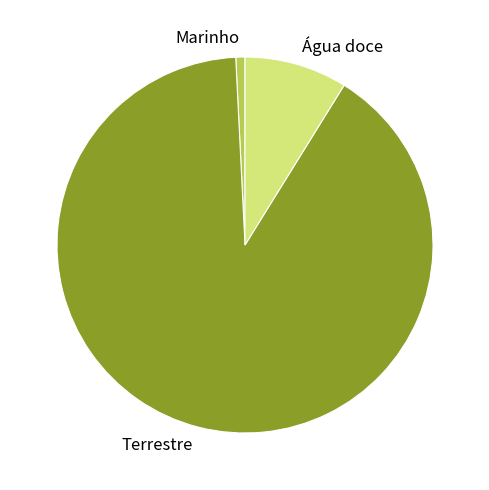

Which category has the smallest portion of the pie?

Marinho